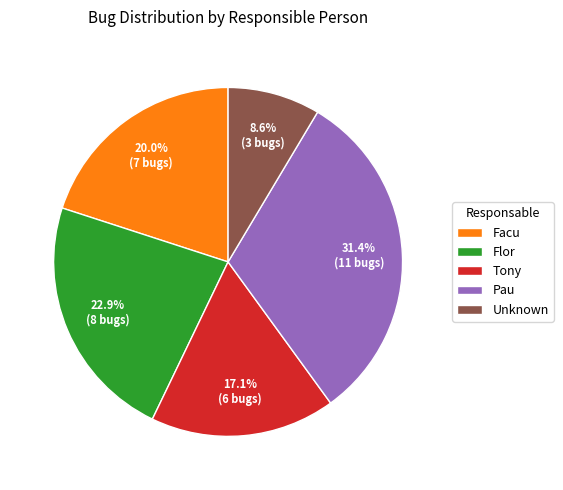

Rank the categories by value from highest to lowest.

Pau, Flor, Facu, Tony, Unknown